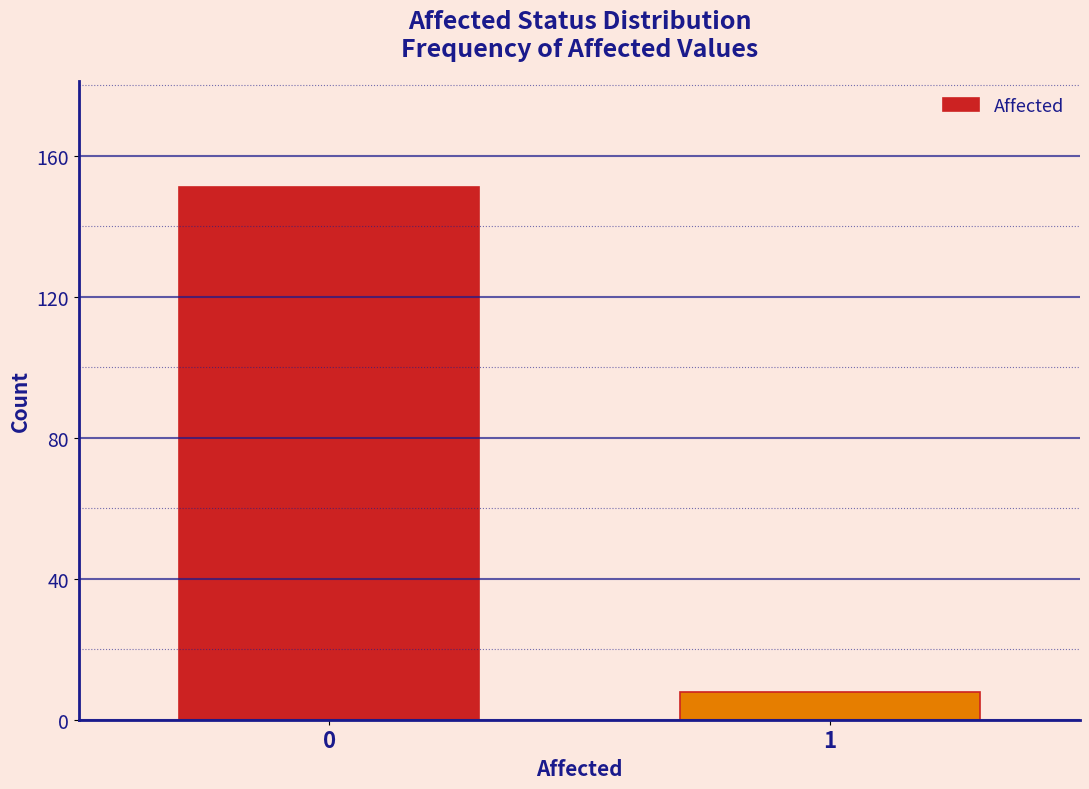

Reading right to left, what are all the values shown in this chart?

8	151